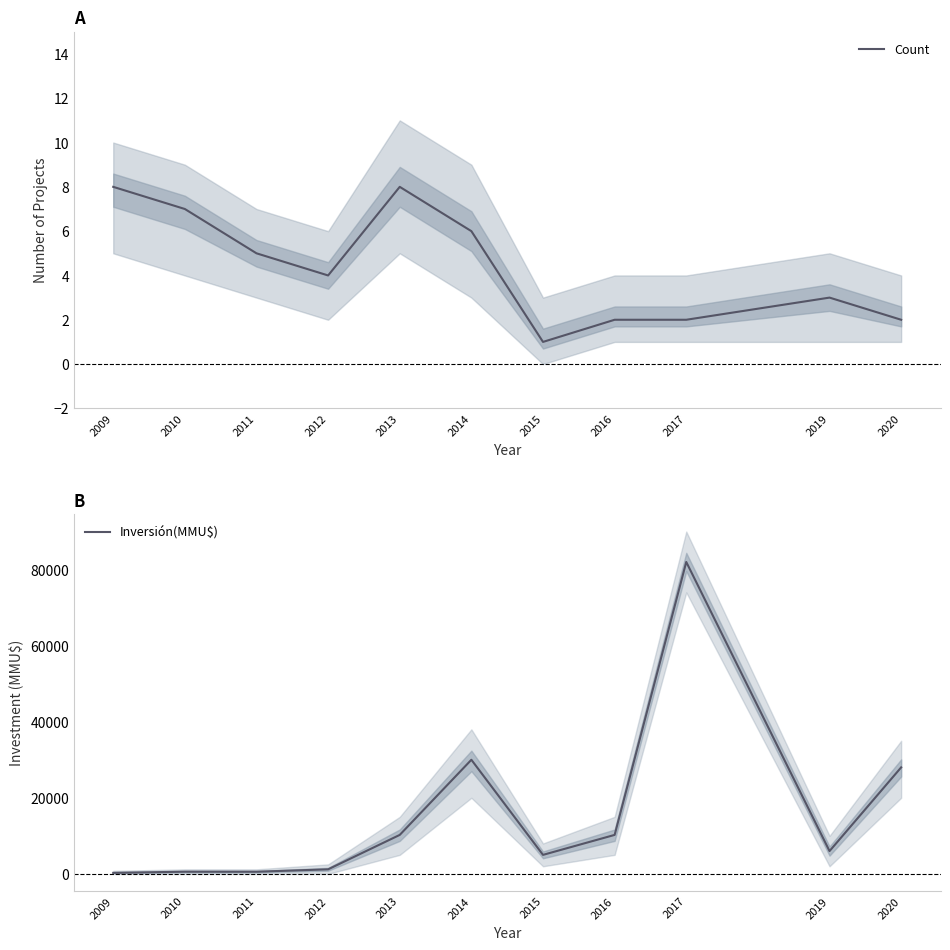

What value does the Inversión(MMU$) series have at 2015, to the nearest 10?

5000